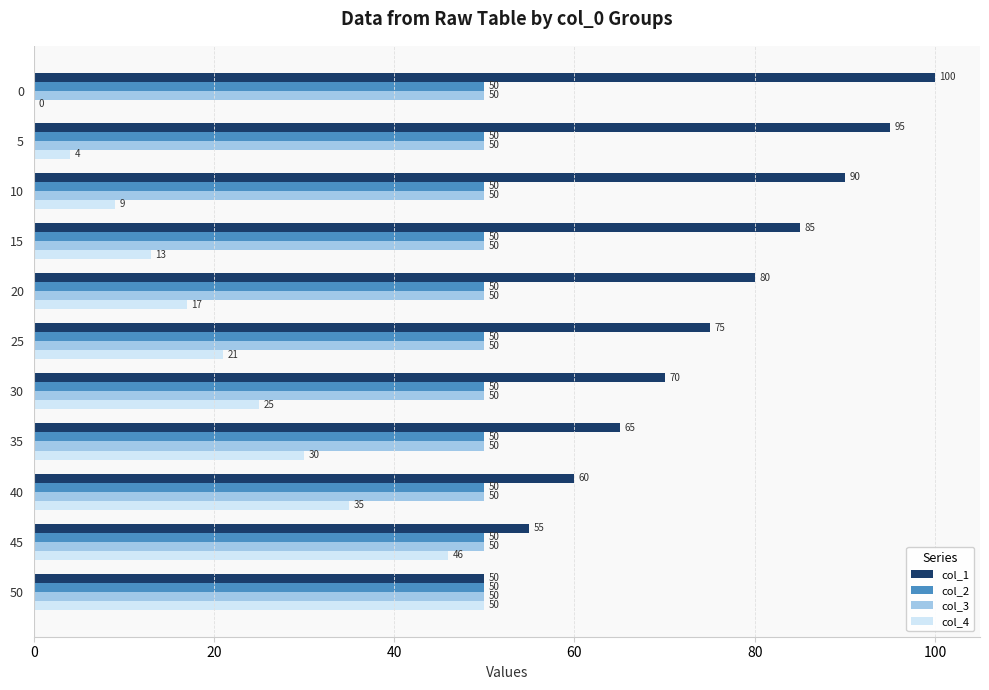

Which series has the largest total across all categories?

col_1